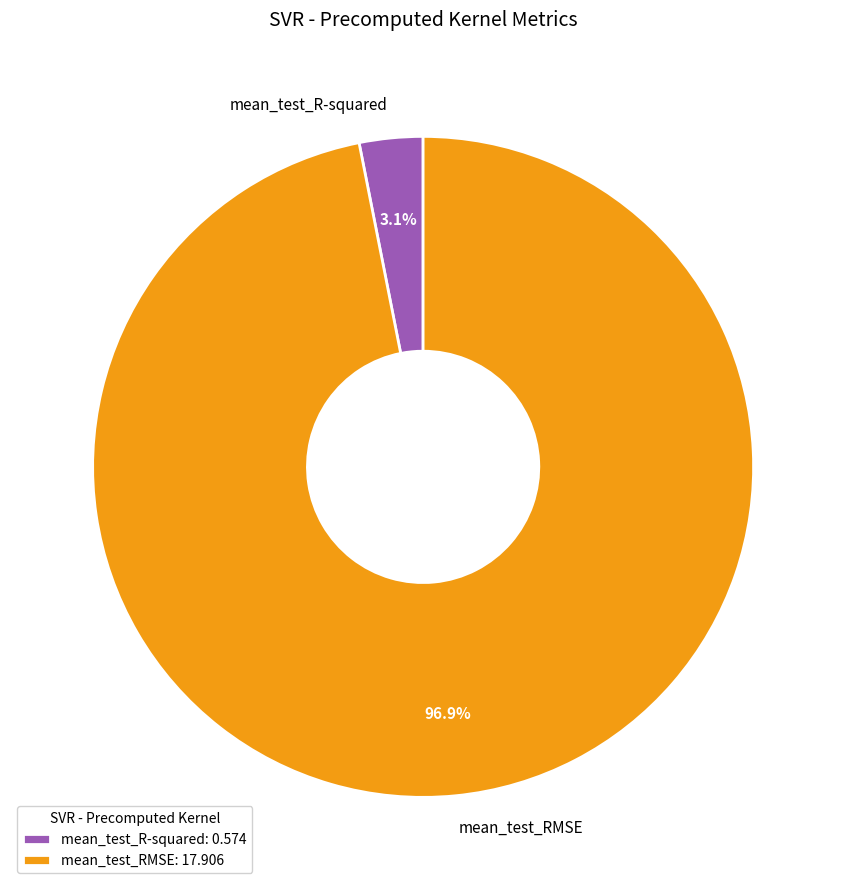

Is it true that mean_test_RMSE is 97% of the pie?

True